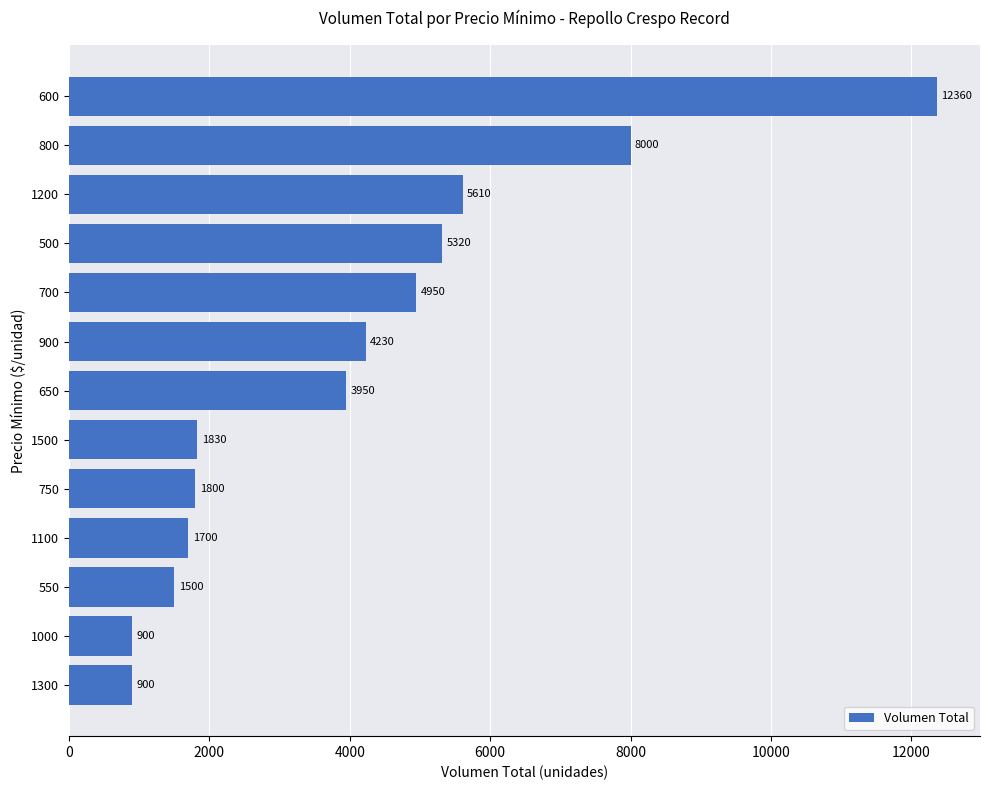

What is the change in value from 500 to 550?

-3820